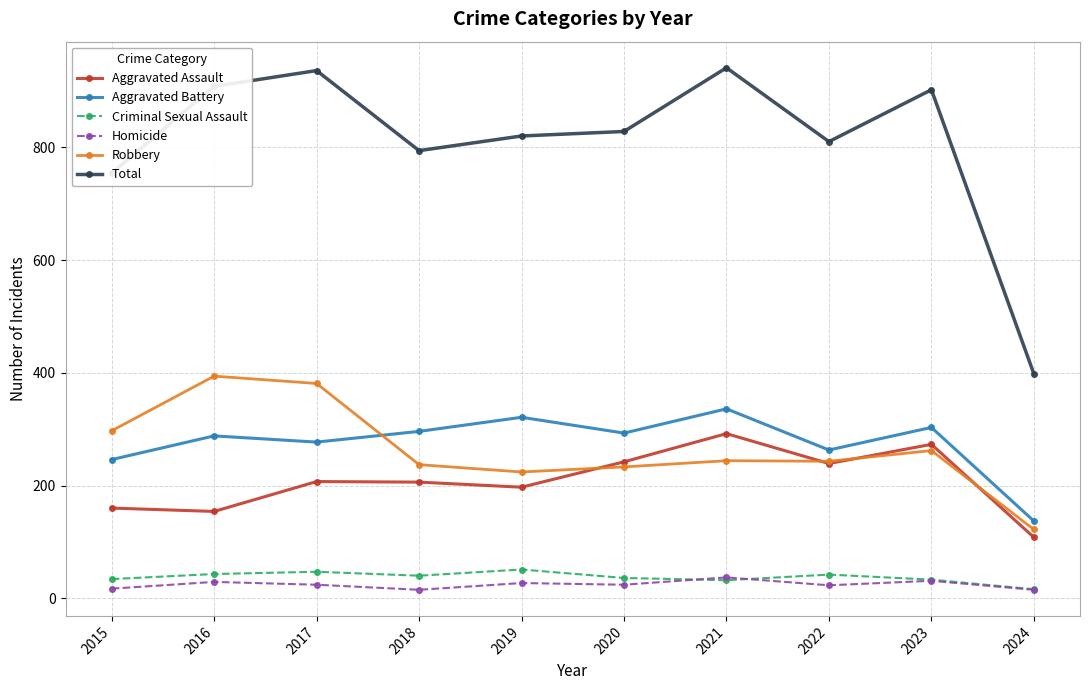

True or false: Aggravated Assault has more than 1 interior local peaks.

True